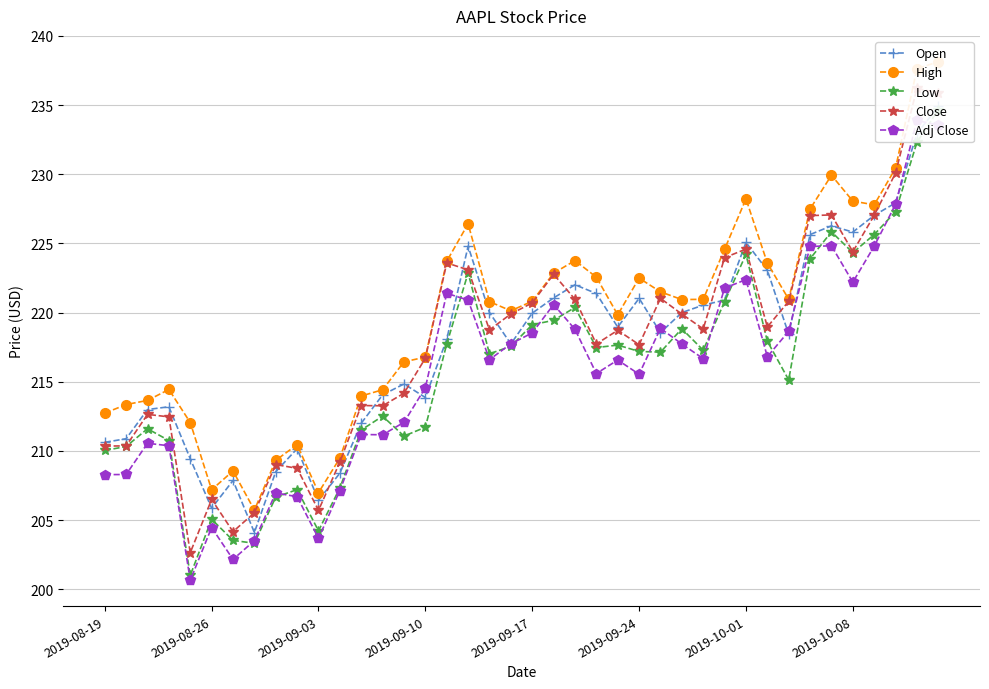

How many values in the Low series are below 217?

17